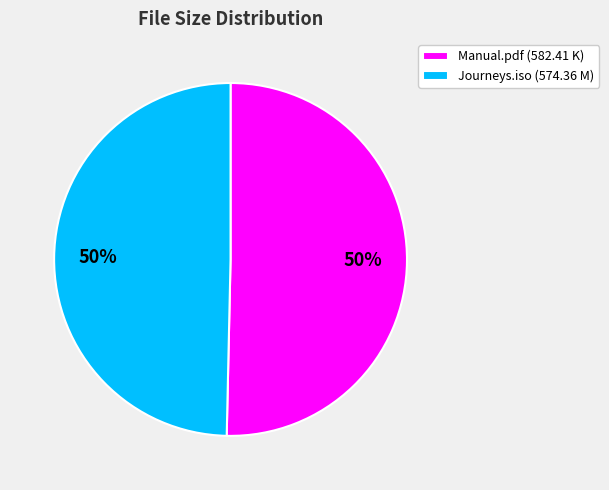

Approximately how many times larger is the value at Manual.pdf (582.41 K) compared to Journeys.iso (574.36 M)?

1.0